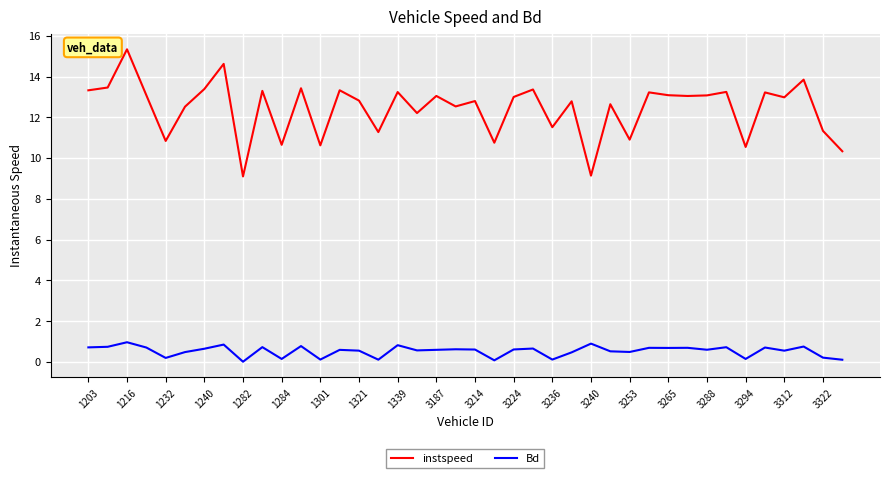

List the series in order of their overall mean, highest first.

instspeed, Bd